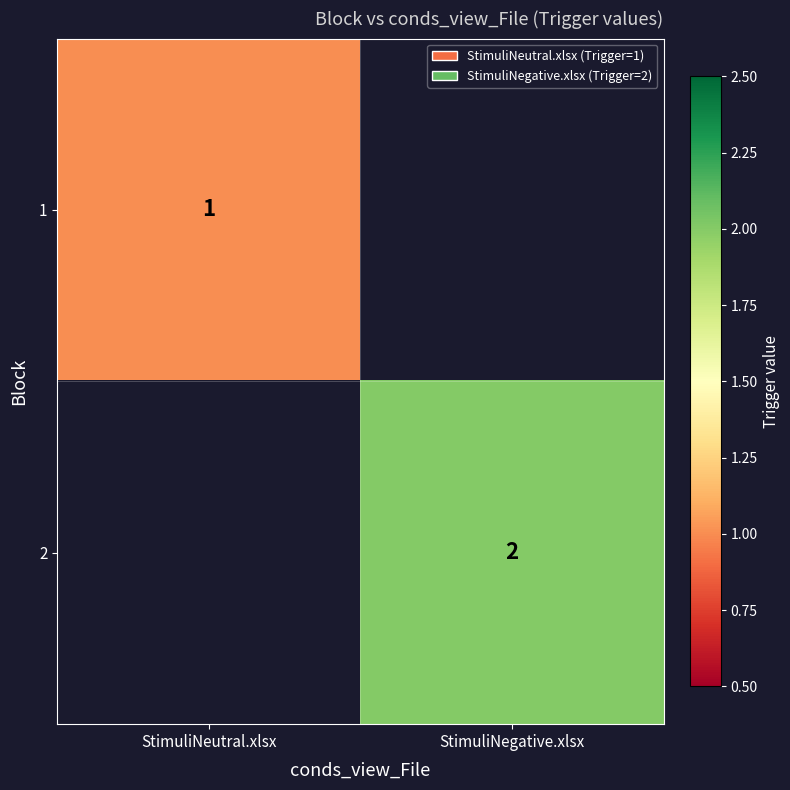

True or false: 2 has a value of 2 at StimuliNegative.xlsx.

True